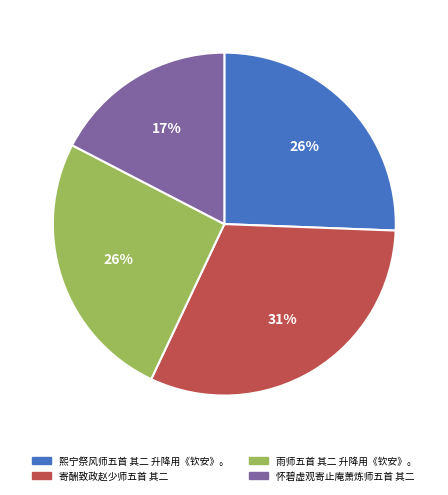

To the nearest percent, what portion does 怀碧虚观寄止庵萧炼师五首 其二 represent?

17%